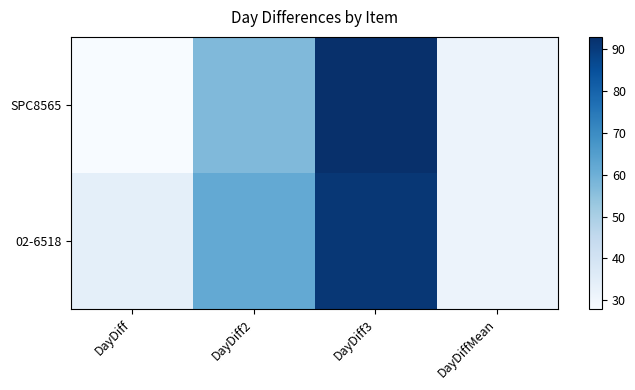

What is the total value across all series at DayDiff2?

119.0